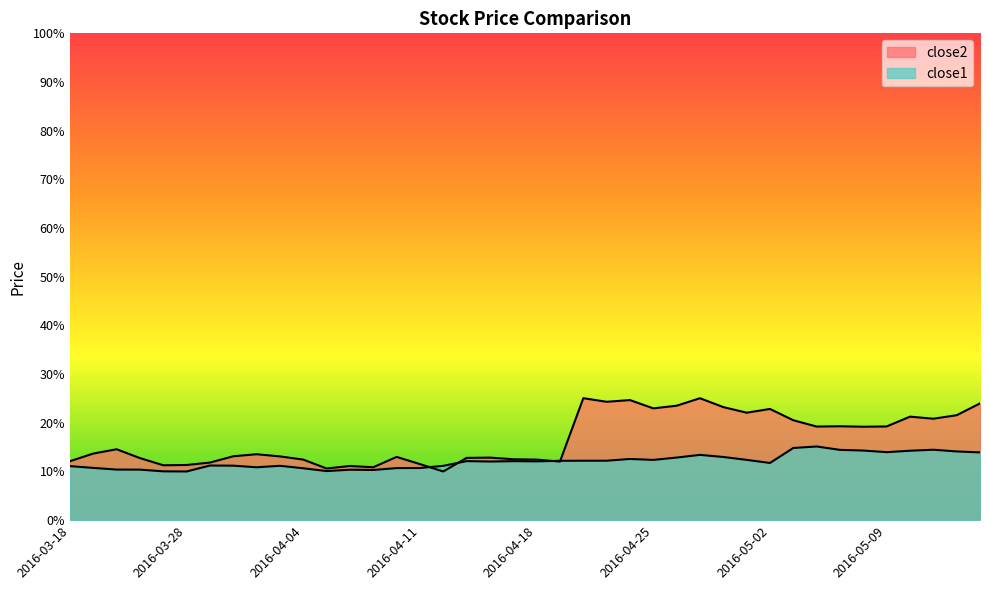

What is the average value of the close2 series?

16.7